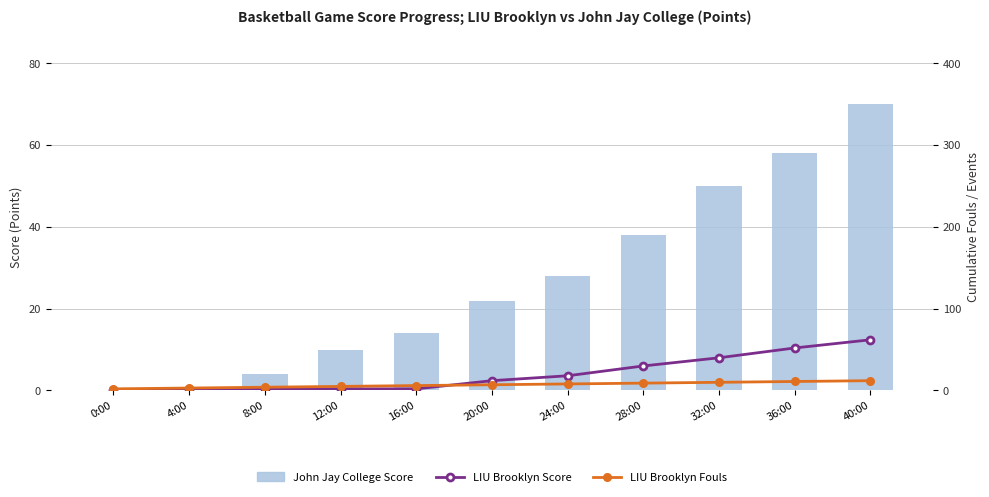

What value does the John Jay College Score series have at 36:00?

58